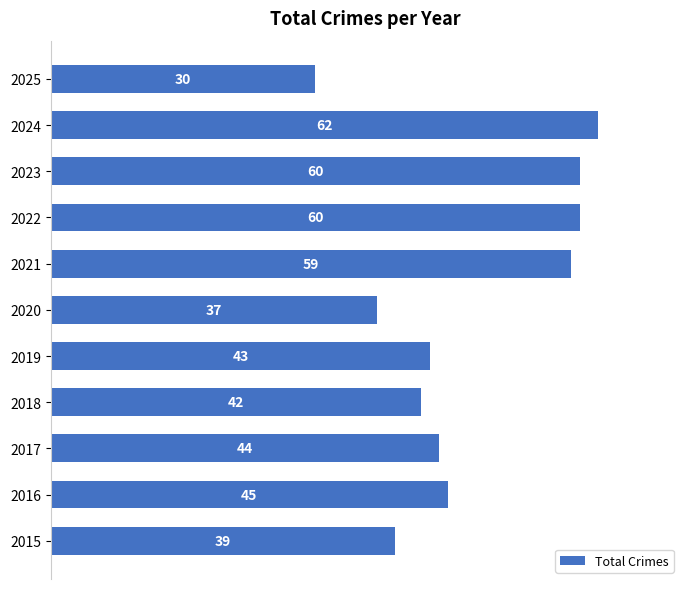

Reading bottom to top, list all the values displayed in this chart.

39	45	44	42	43	37	59	60	60	62	30